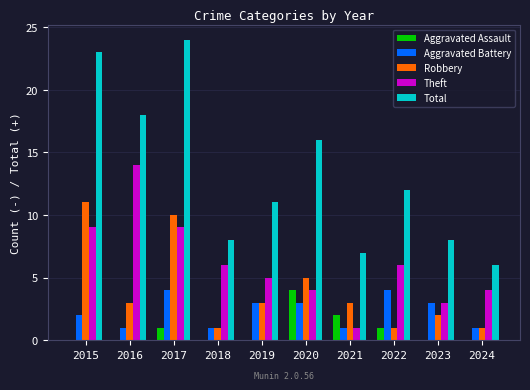

Which series has the largest total across all categories?

Total